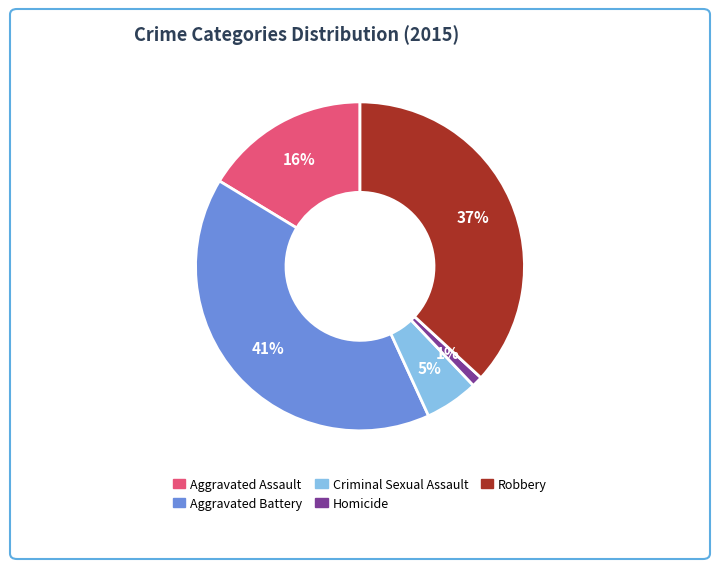

To the nearest percent, what is the average slice percentage?

20%